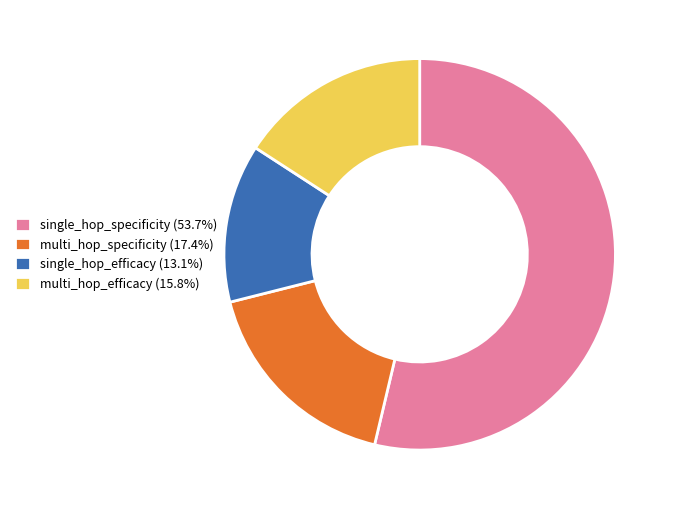

Is the sum of multi_hop_efficacy (15.8%) and single_hop_efficacy (13.1%) greater than half?

No